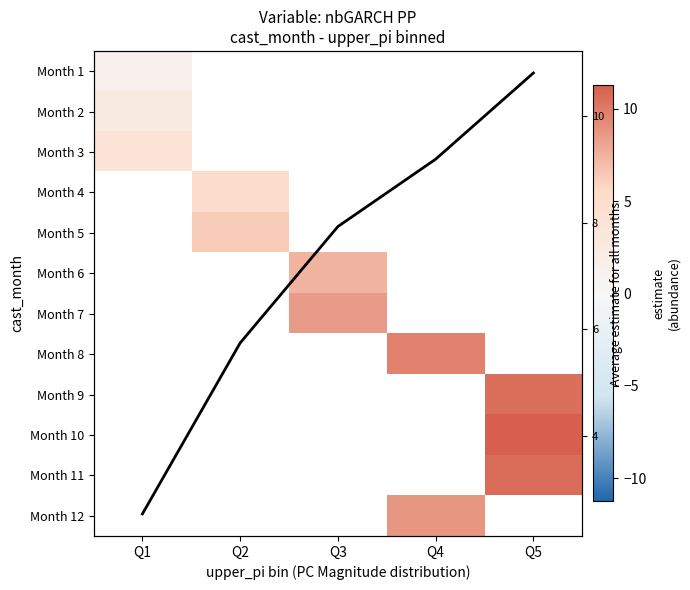

Is the value of Month 4 at Q2 greater than the value of Month 7 at Q2?

No